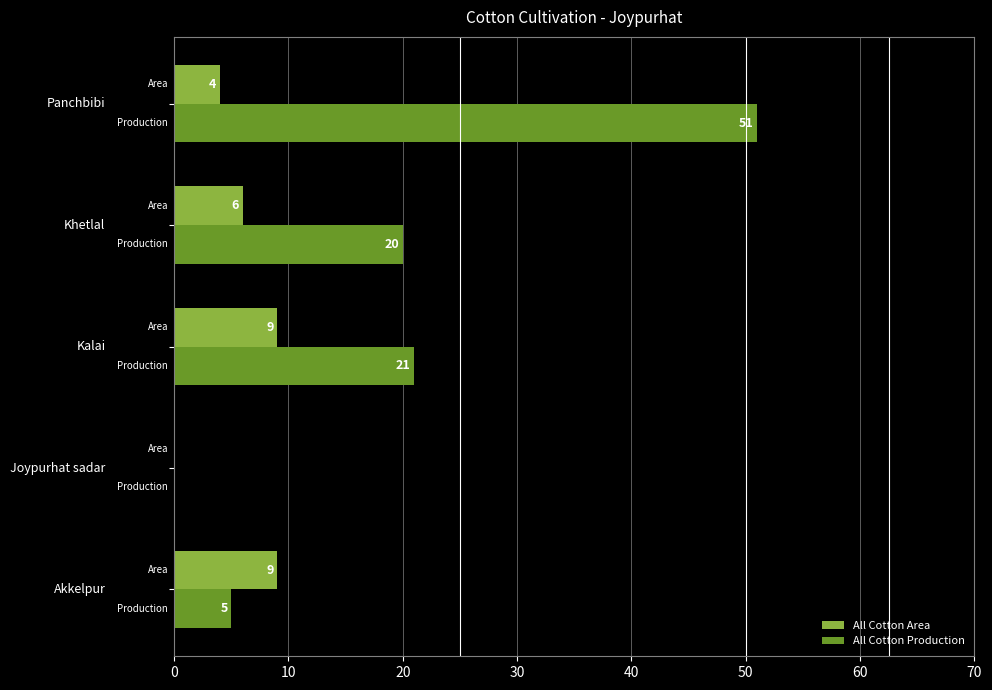

What is the highest value of the All Cotton Area series?

9